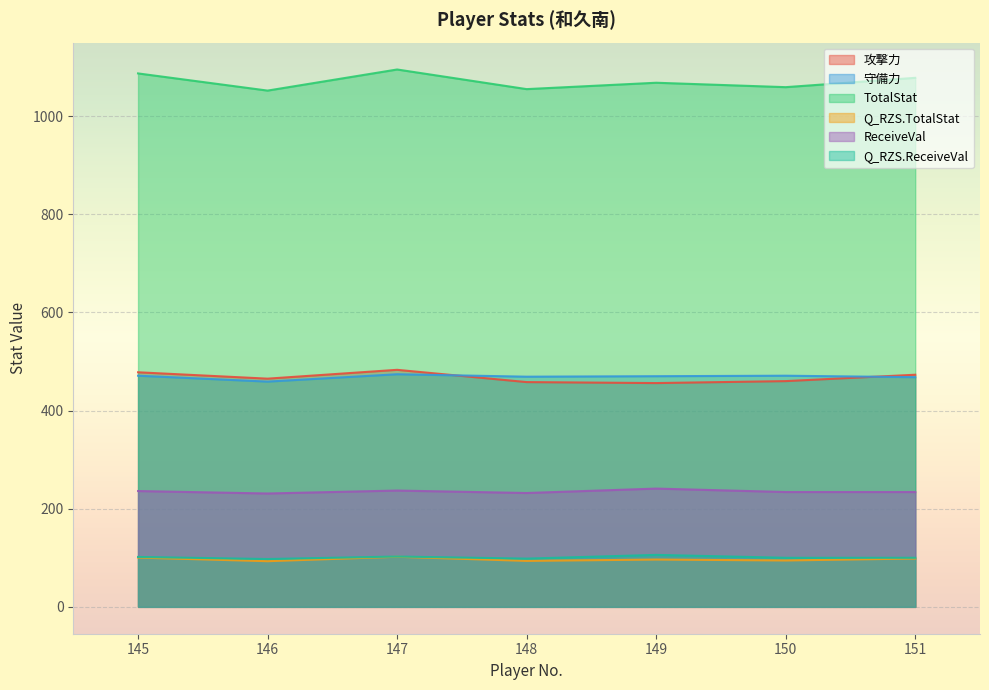

What is the value of the 攻撃力 point at the 2nd from the left?

465.0